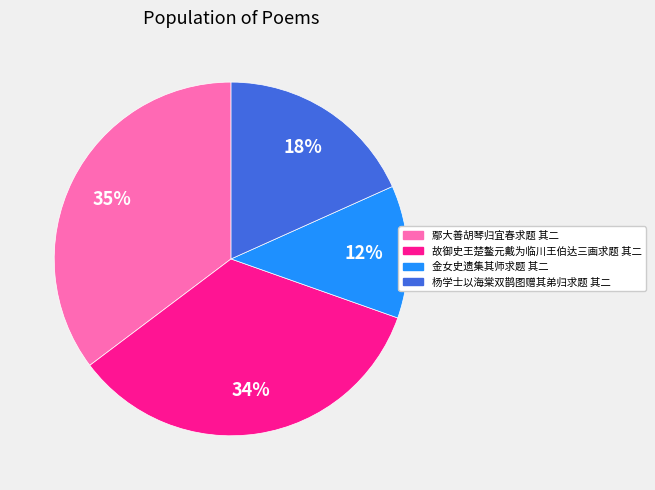

Which slice is the largest?

鄢大善胡琴归宜春求题 其二